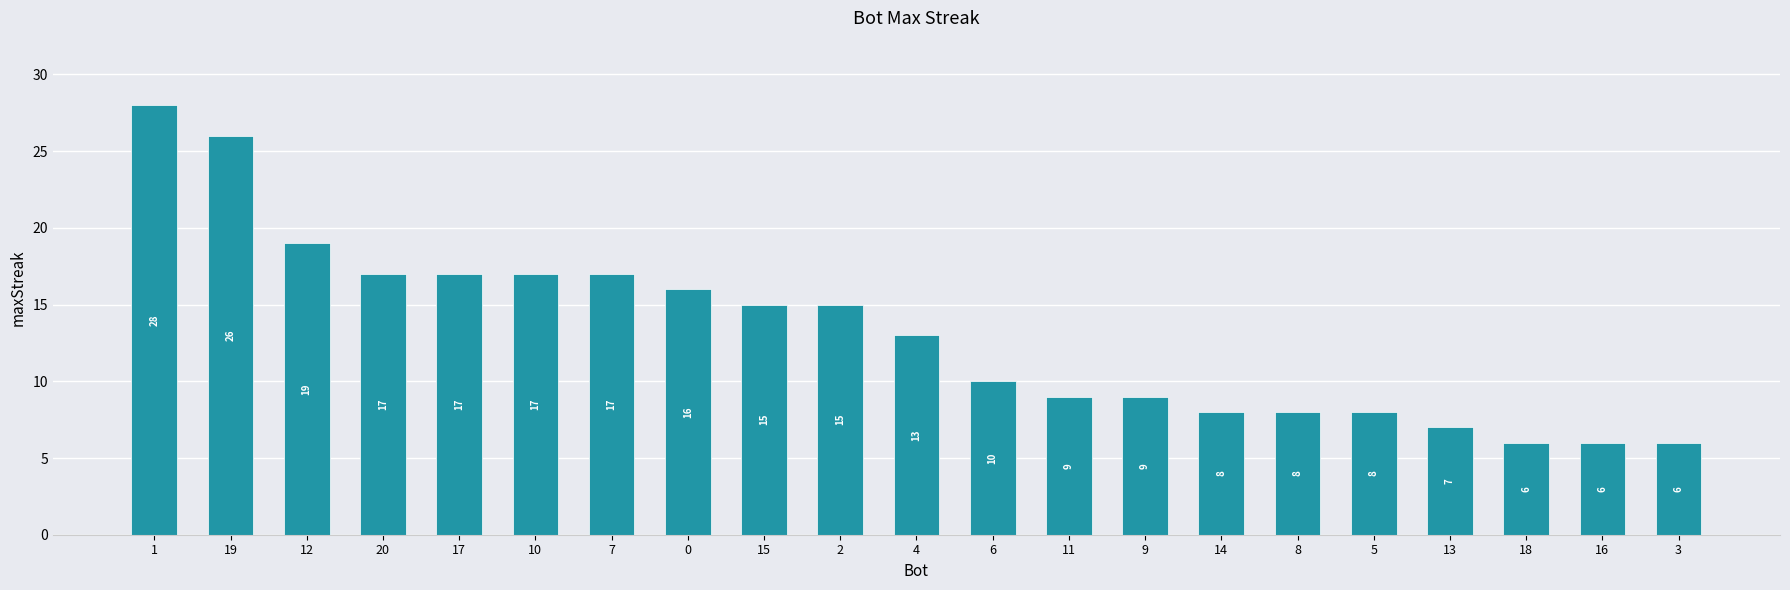

How many data points are less than 13?

10